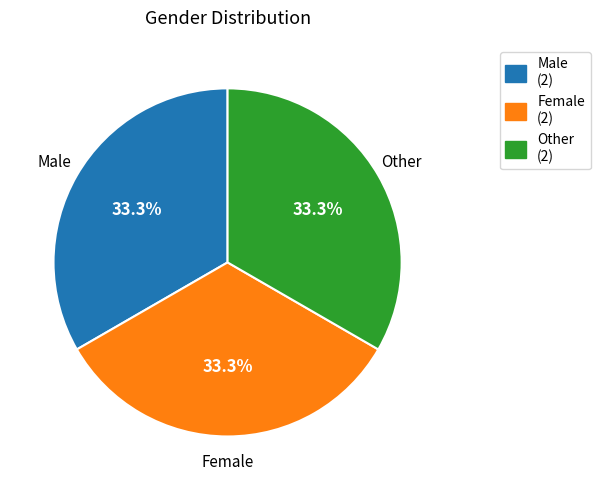

To the nearest percent, what percentage of the pie is Male?

33%